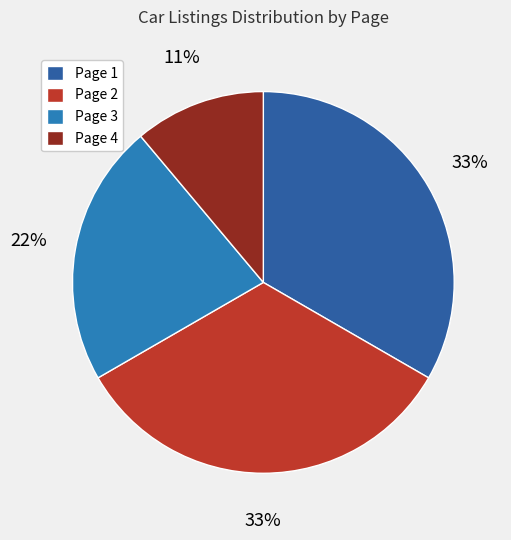

Combined, do Page 2 and Page 1 account for over 50%?

Yes